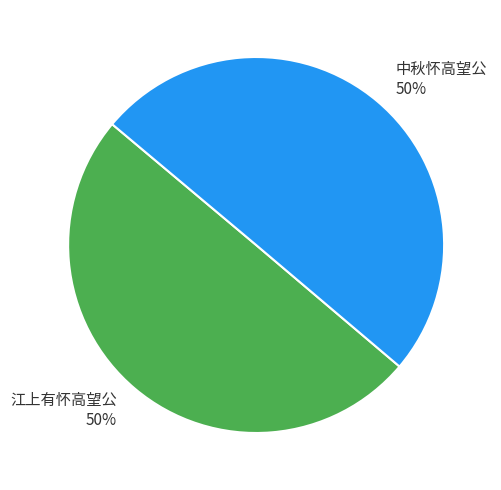

What percentage is the 江上有怀高望公 slice, to the nearest percent?

50%